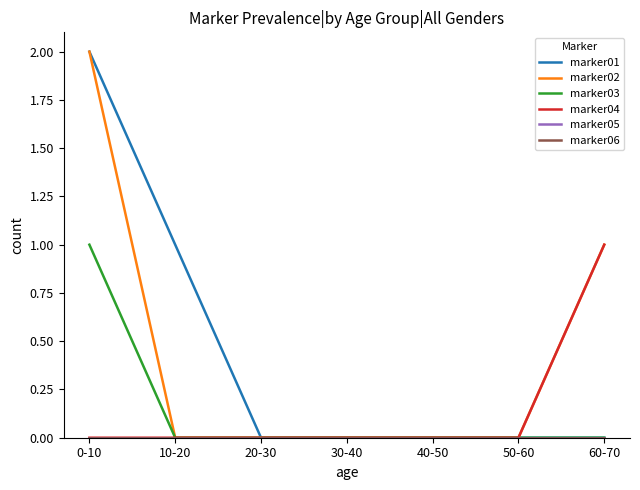

True or false: marker03 and marker05 intersect in this chart.

False